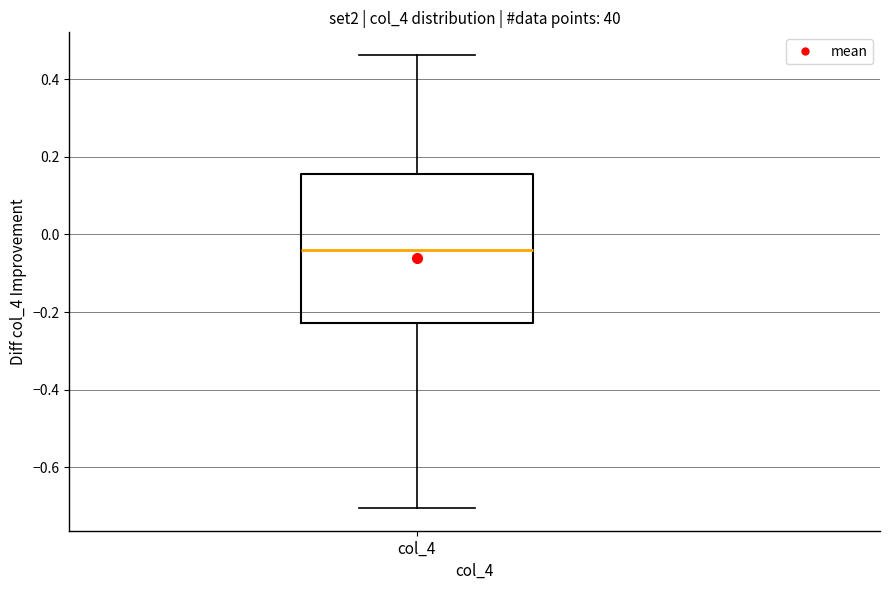

Transcribe this box plot: give where the median line is, the range the box spans, and where the two whiskers end, as read against the y-axis. The values are not printed on the chart, so give them approximately, as read against the axis.

median -0.04, box -0.22 to 0.16, whiskers -0.70 to 0.46